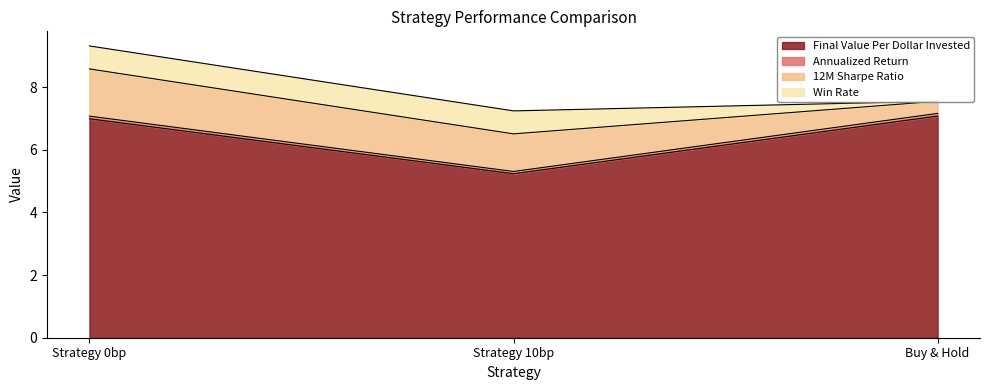

What is the sum of all Final Value Per Dollar Invested values?

19.3